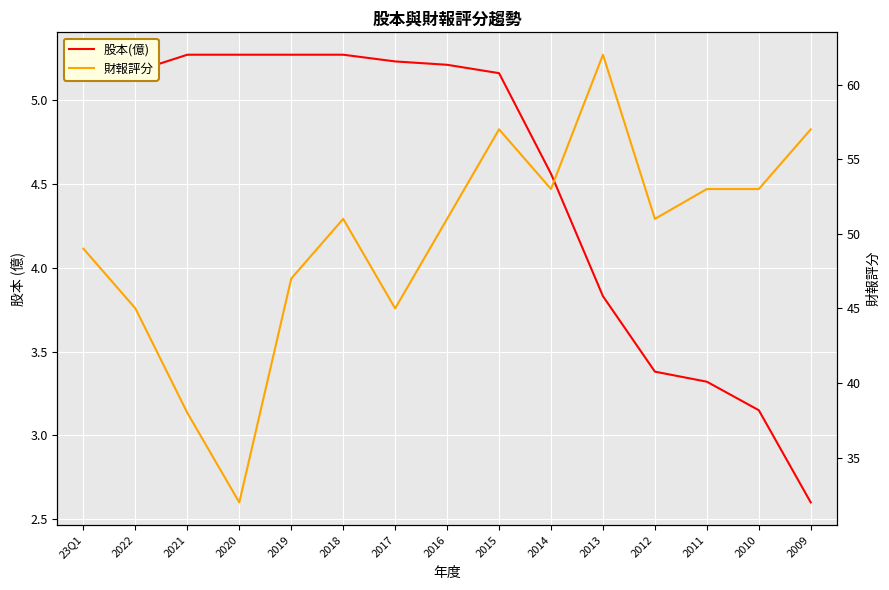

True or false: 財報評分 and 股本(億) intersect in this chart.

False